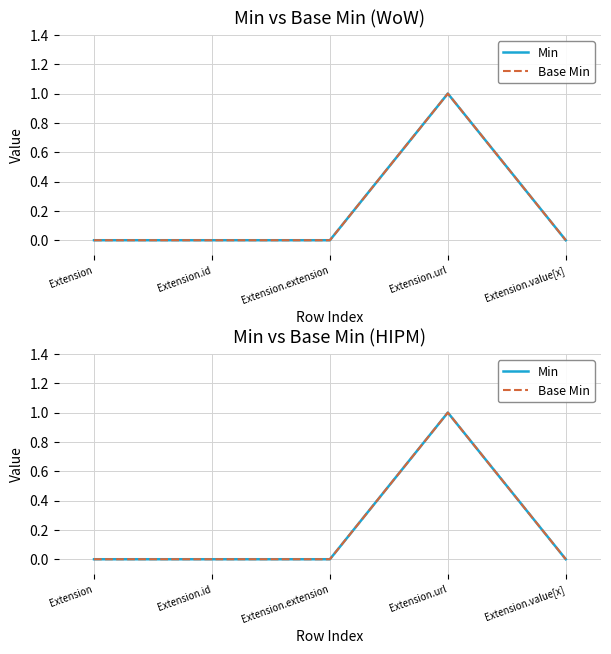

True or false: Base Min and Min intersect in this chart.

False